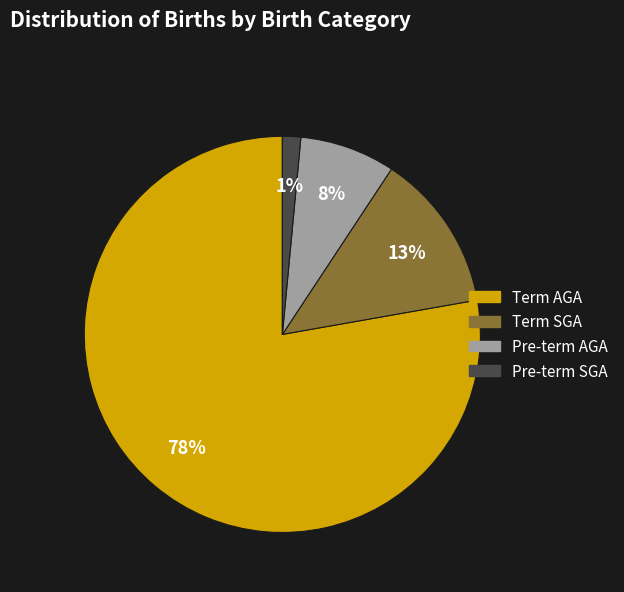

To the nearest percent, what is the average slice percentage?

25%